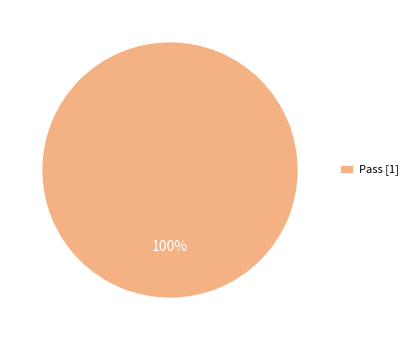

Rank the categories by value from lowest to highest.

Pass [1]